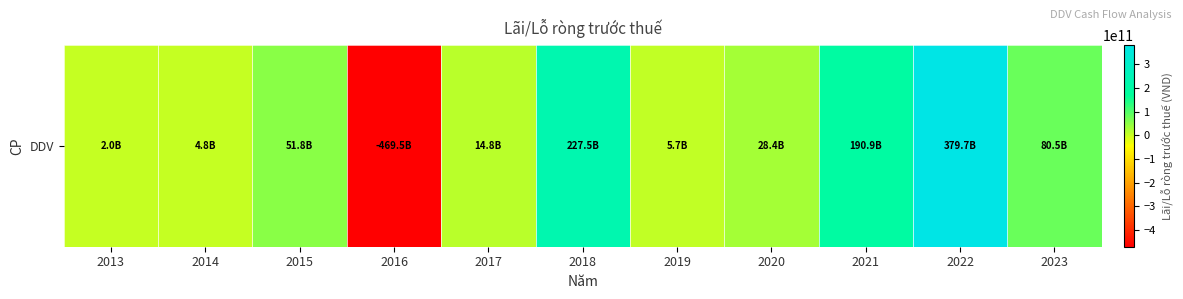

What is the change in value from 2014 to 2021?

+186130643594